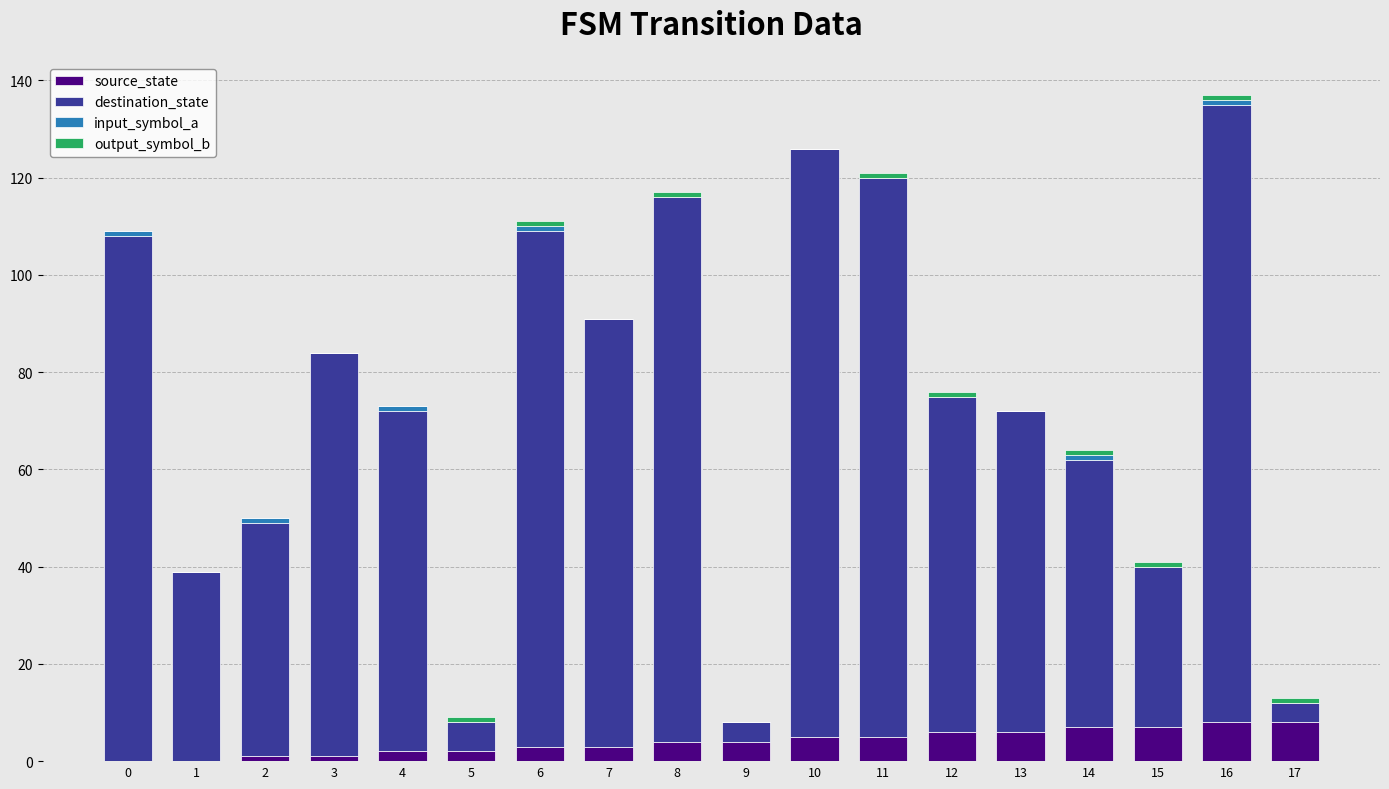

The source_state series shows 6 at 12. True or false?

True